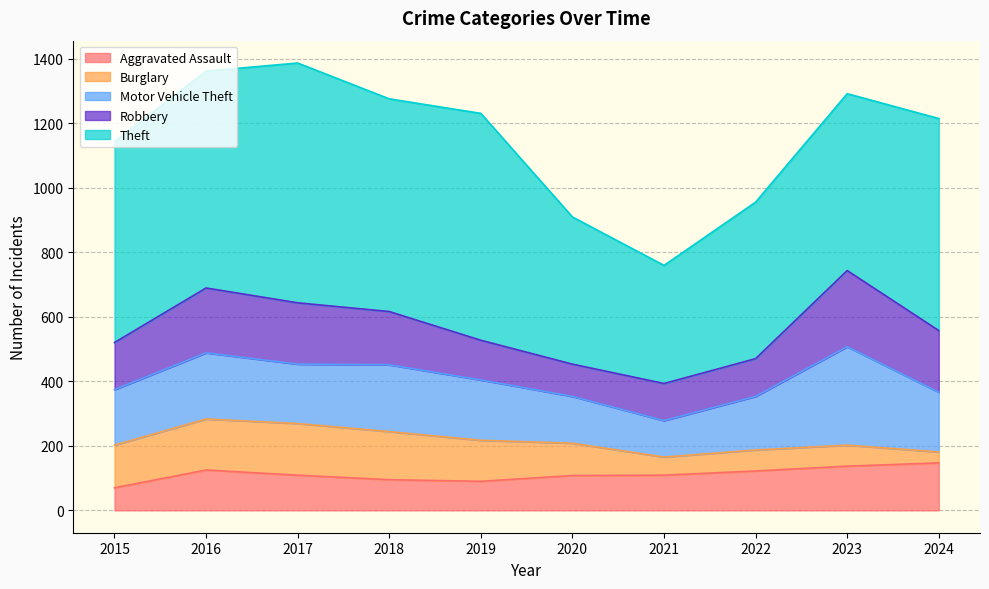

In Robbery, how many points are higher than both neighbors (excluding endpoints)?

2